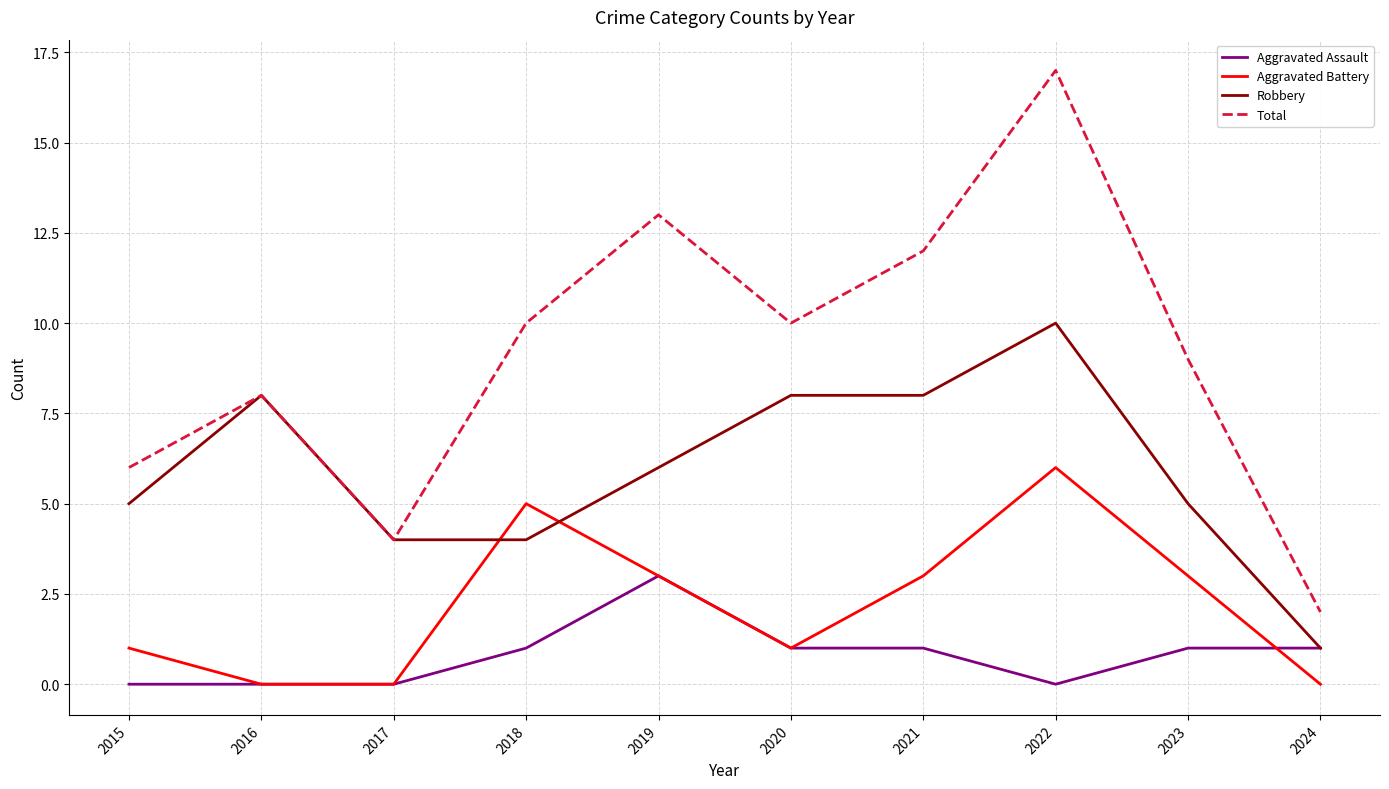

Read the Total value at 2021, to the nearest 5.

10